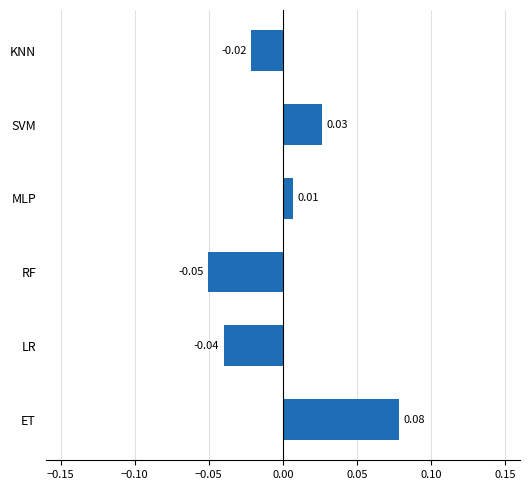

Which category has the highest value across all series?

ET